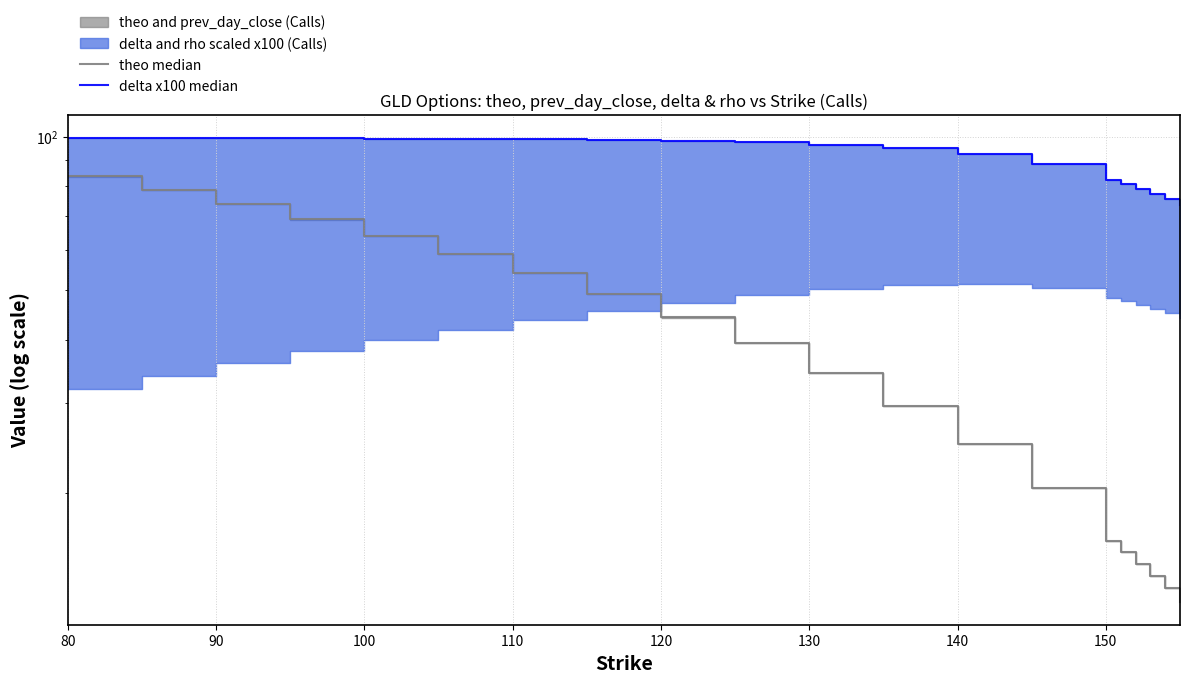

What is the difference between the maximum and minimum values in the delta x100 median series?

25.9